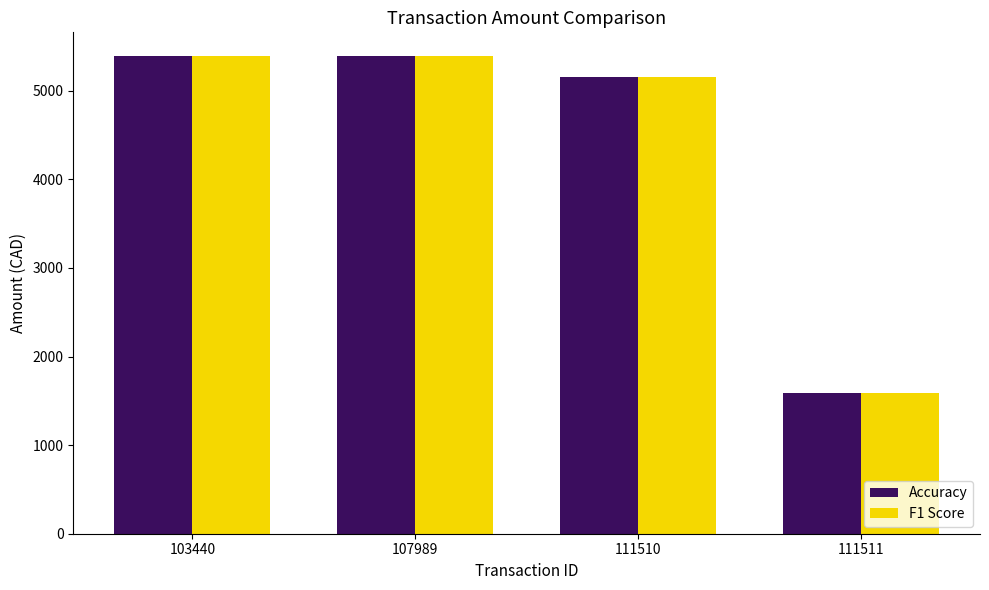

The F1 Score series shows 2559.4 at 111511. True or false?

False